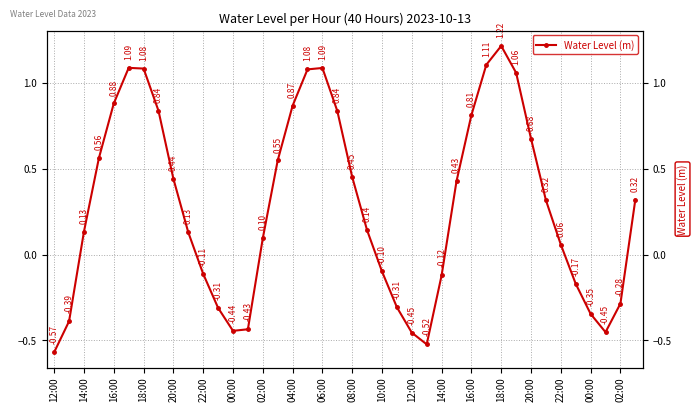

What is the smallest value displayed?

-0.6